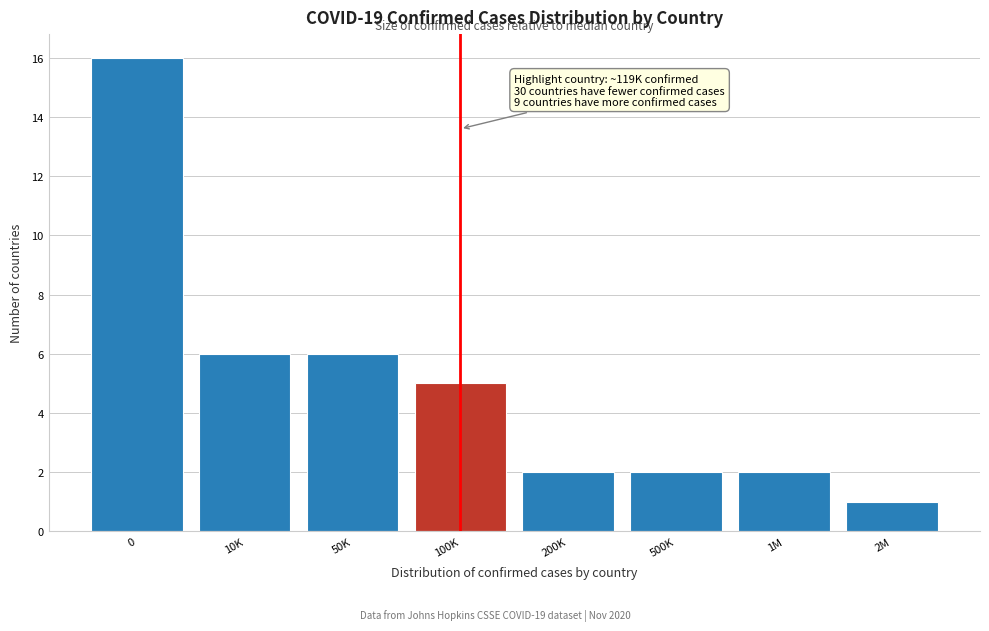

Reading left to right, list all the values displayed in this chart.

0=16	10K=6	50K=6	100K=5	200K=2	500K=2	1M=2	2M=1